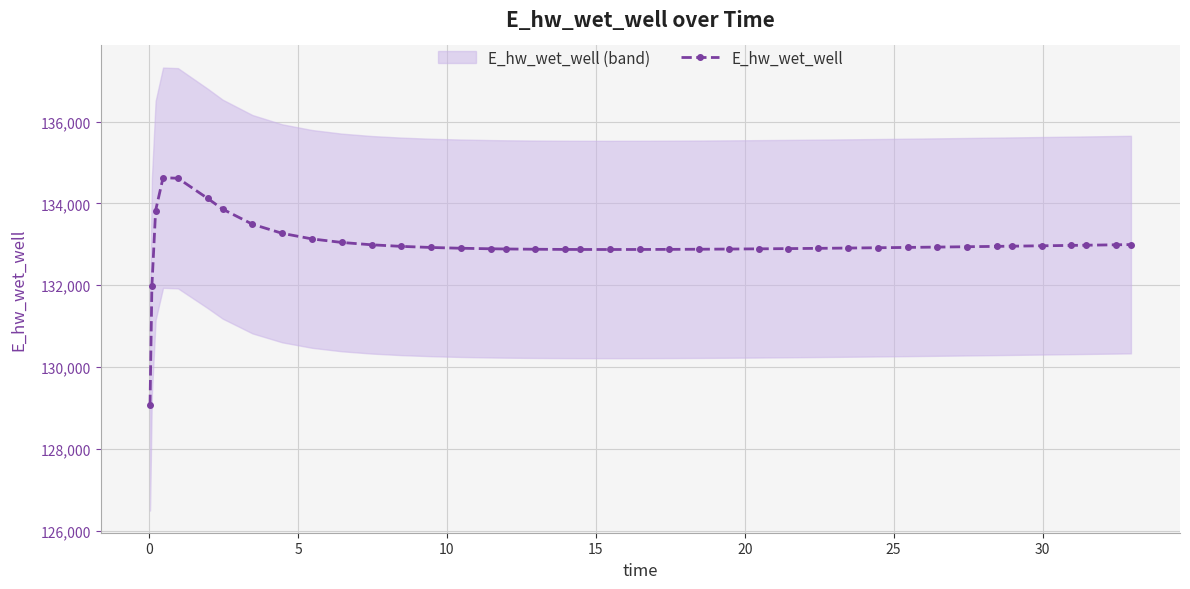

How many data points are above 132931?

20